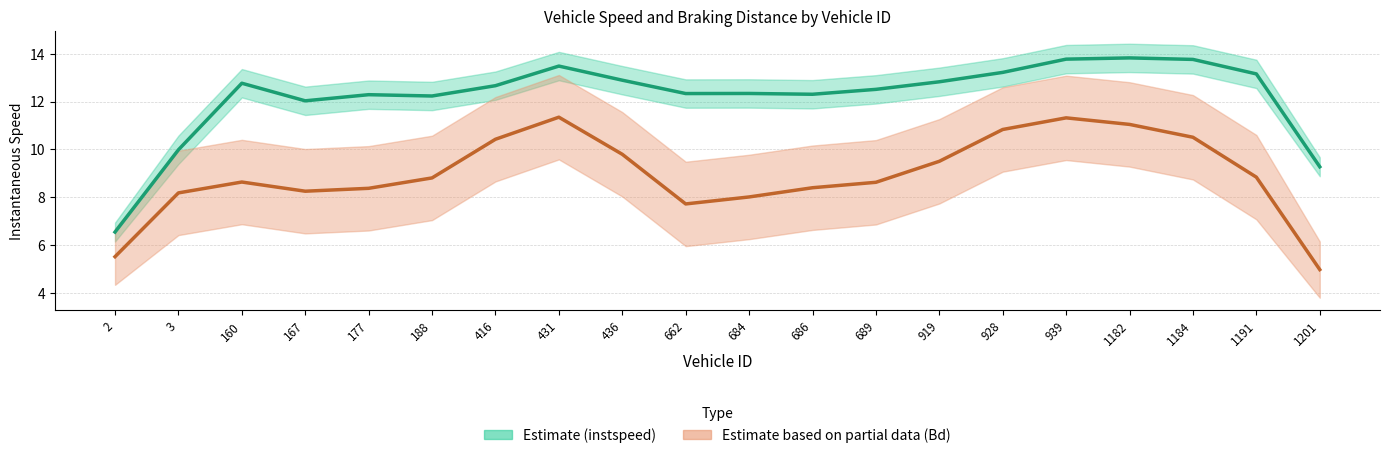

What is the difference between the highest and lowest values at 431?

2.1